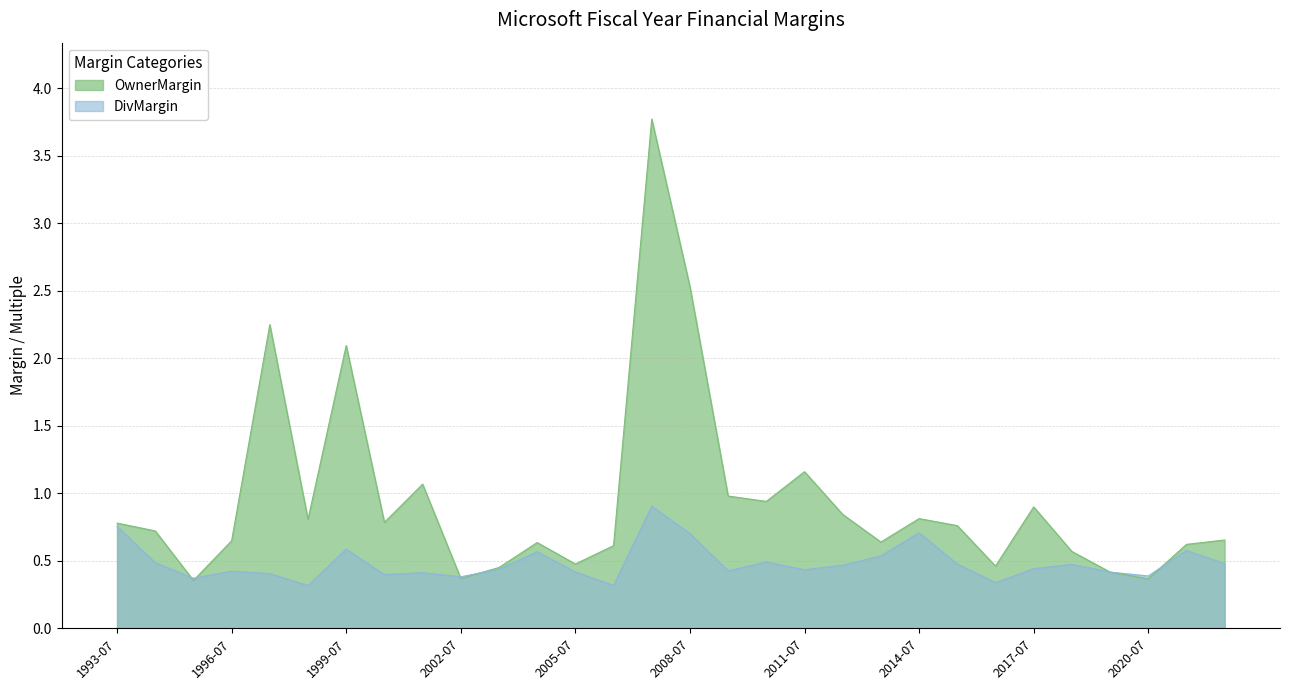

The value of OwnerMargin at 2017-07 is 0.9. True or false?

True